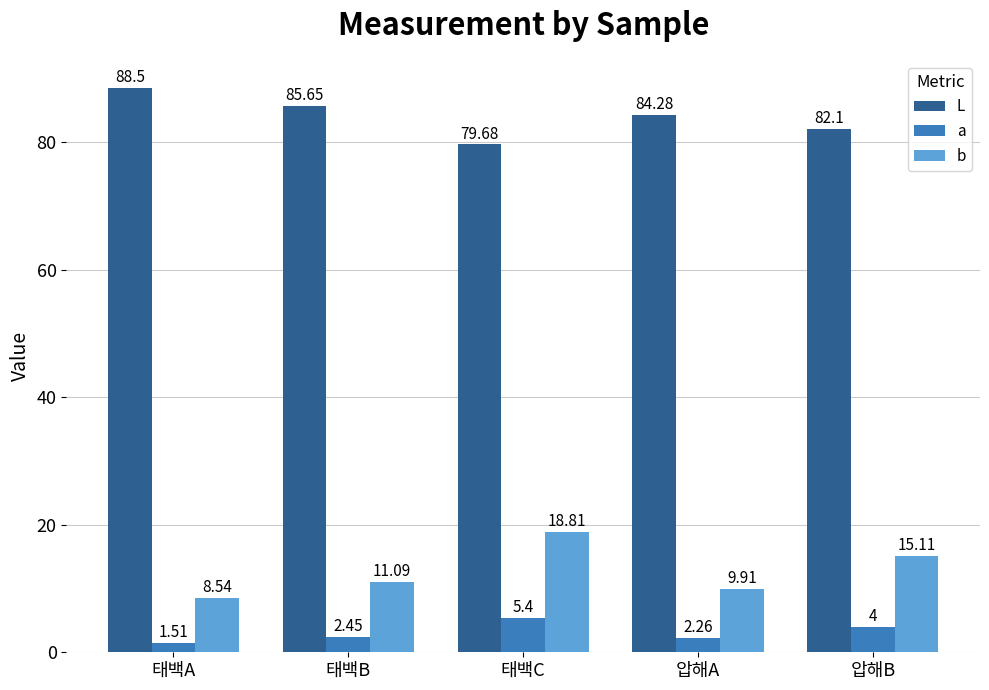

What is the spread (max minus min) of values at 압해B?

78.1